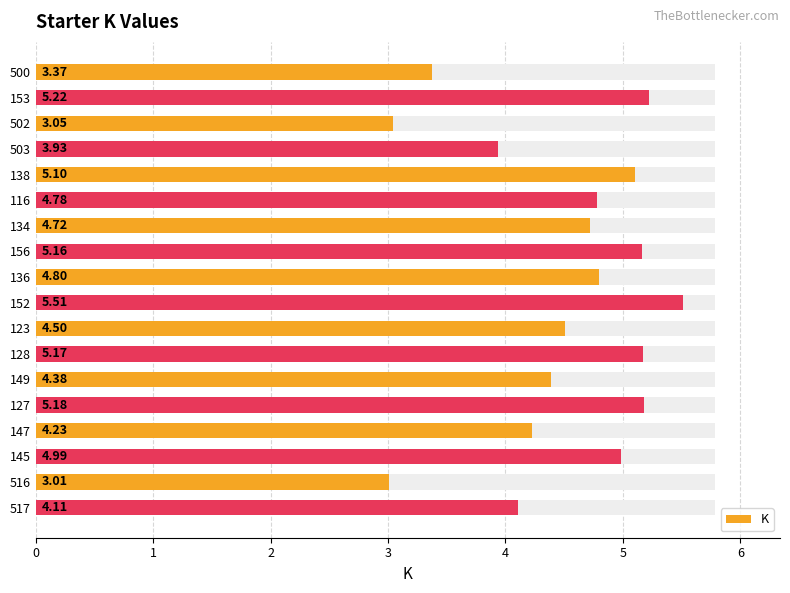

What is the smallest value displayed?

3.0